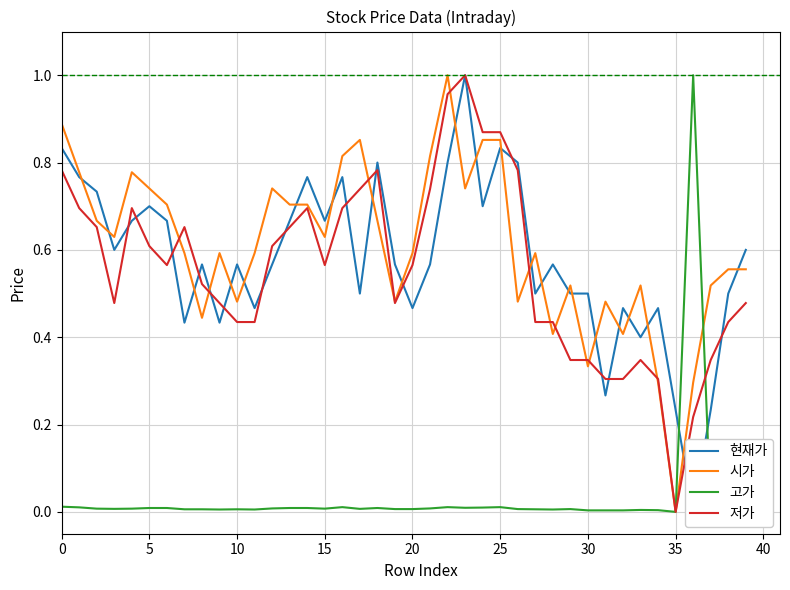

Which series has the largest total across all categories?

시가